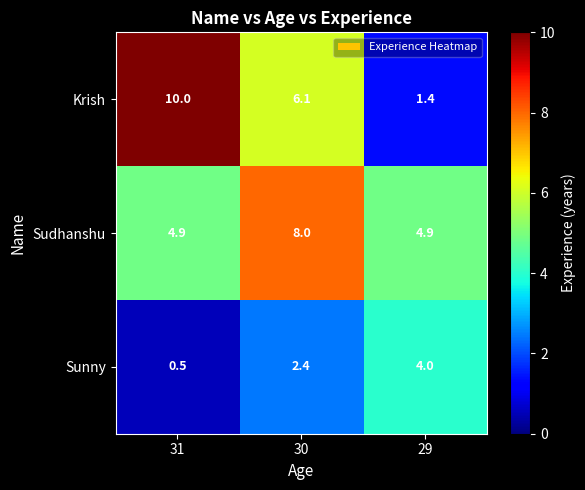

What is the difference between the highest and lowest values at 31?

9.5